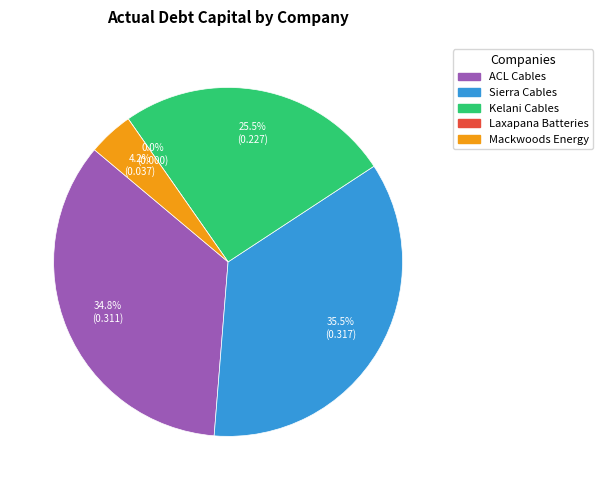

To the nearest percent, what is the difference between the Kelani Cables PLC and Laxapana Batteries PLC slice percentages?

25%